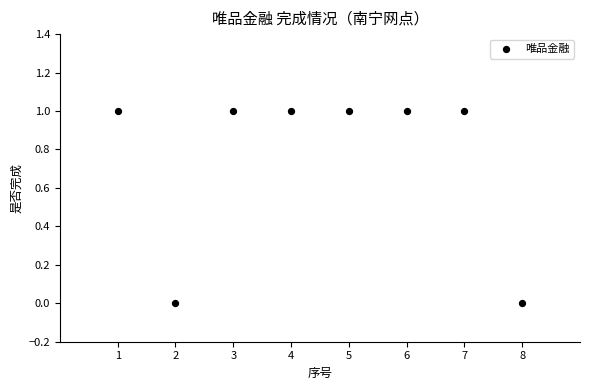

What is the range of X values (max minus min)?

7